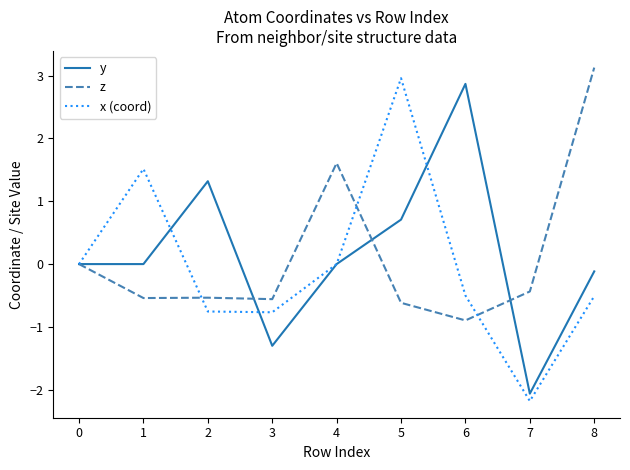

What is the difference between the maximum and minimum values in the y series?

4.9